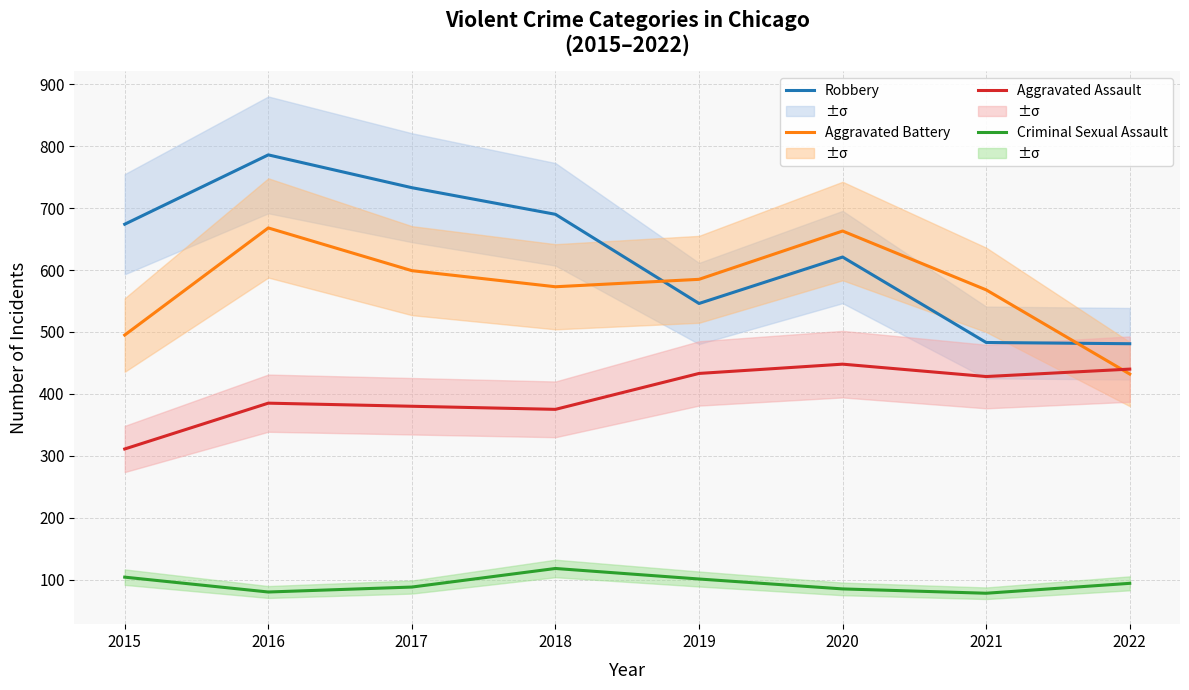

Where is the first local minimum for Robbery?

2019